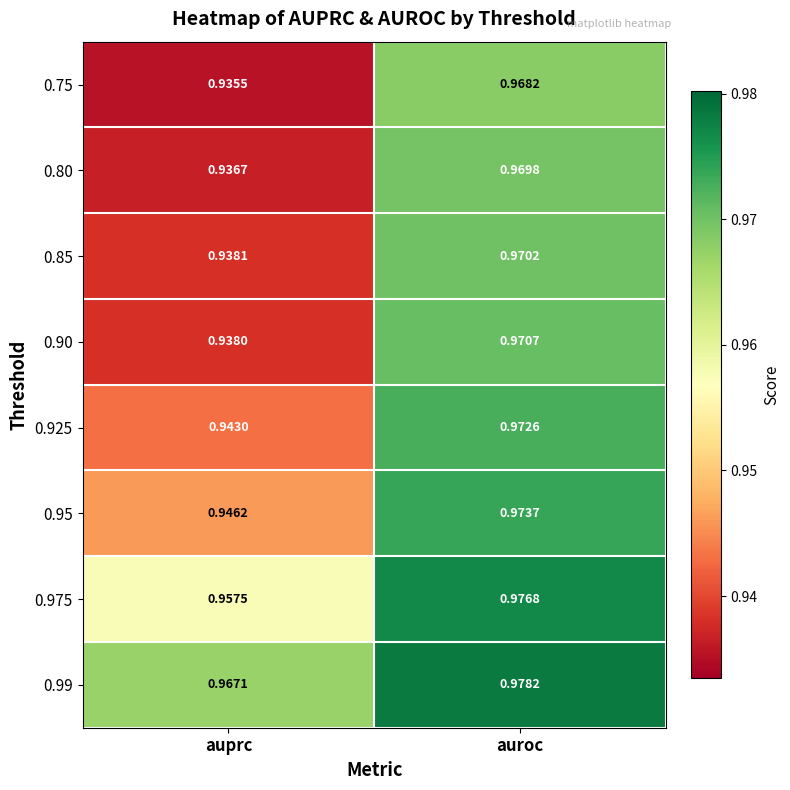

Is the value of 0.80 at auprc greater than the value of 0.95 at auroc?

No